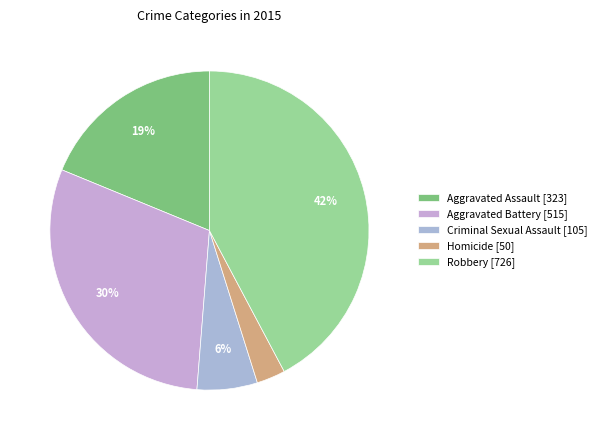

Is Robbery the majority of the pie?

No